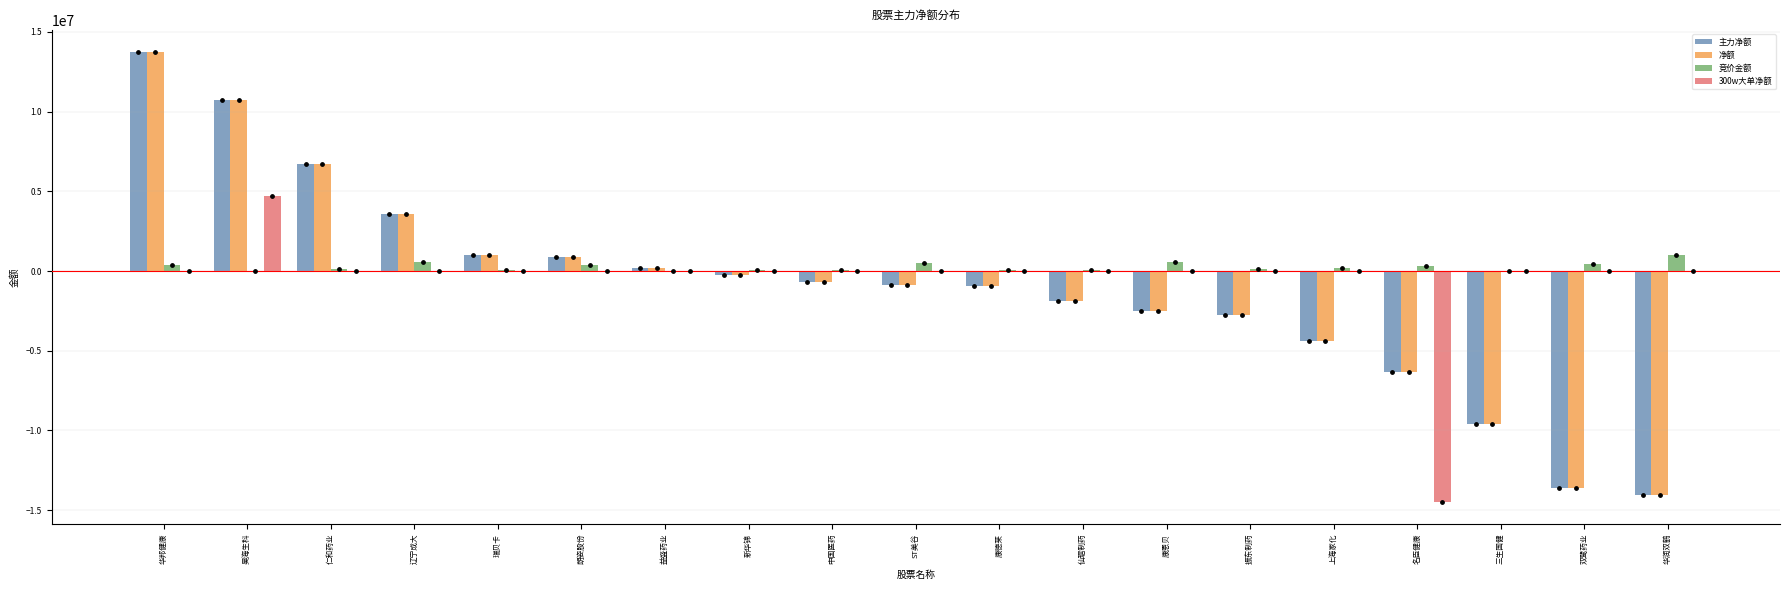

At how many categories does at least one series exceed -6909426?

19